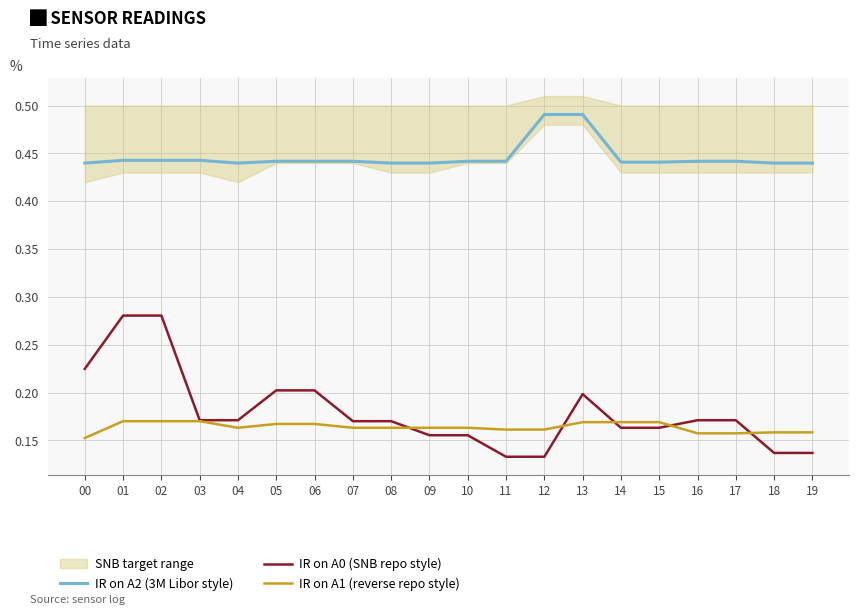

True or false: IR on A2 (3M Libor style) and IR on A0 (SNB repo style) intersect in this chart.

False